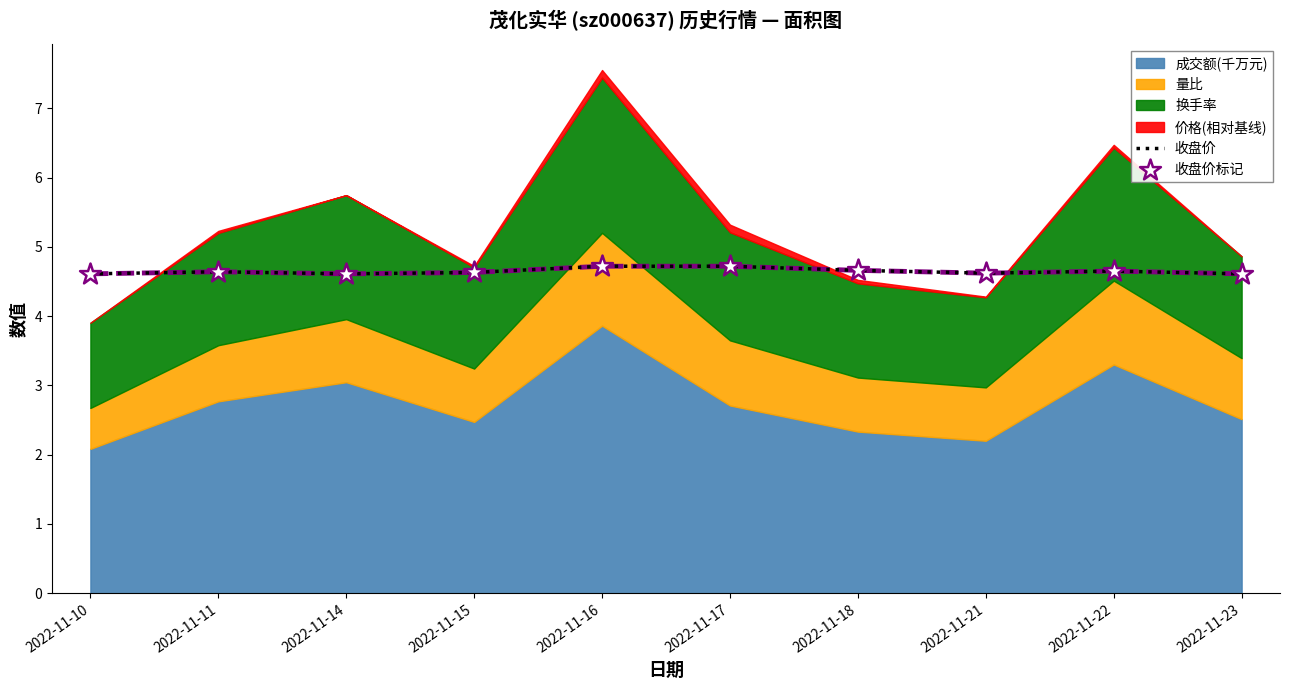

Which series contains the highest Y value?

收盘价